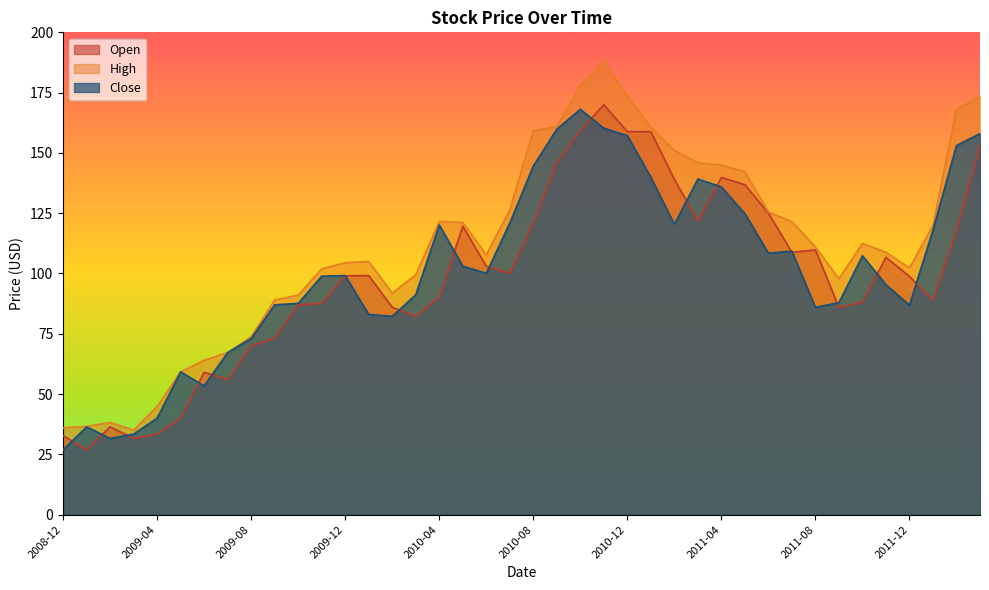

What is the difference between the maximum and minimum values in the High series?

152.9